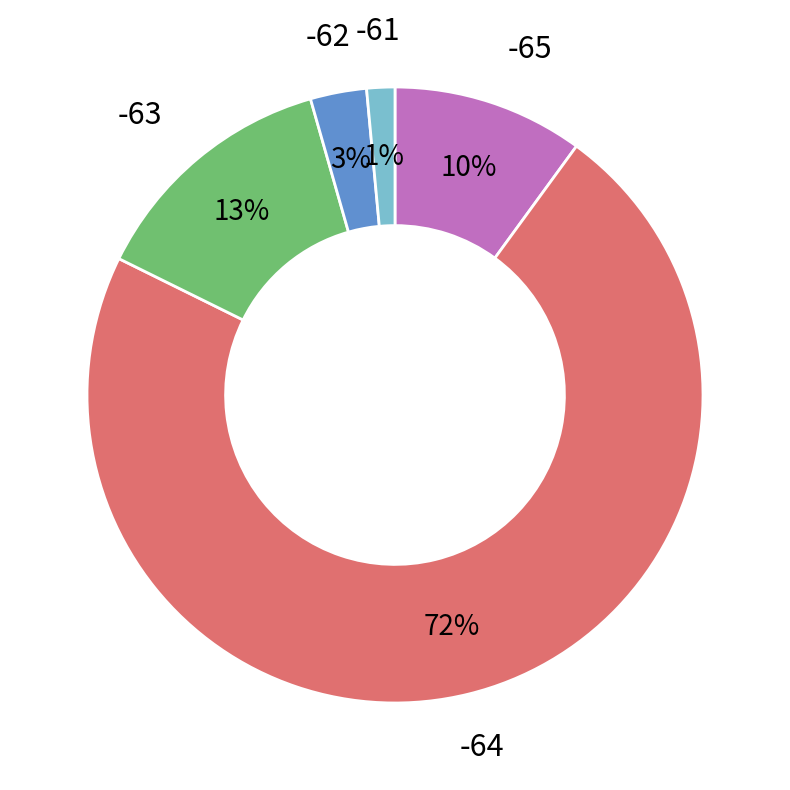

Is there a majority slice in this chart?

Yes